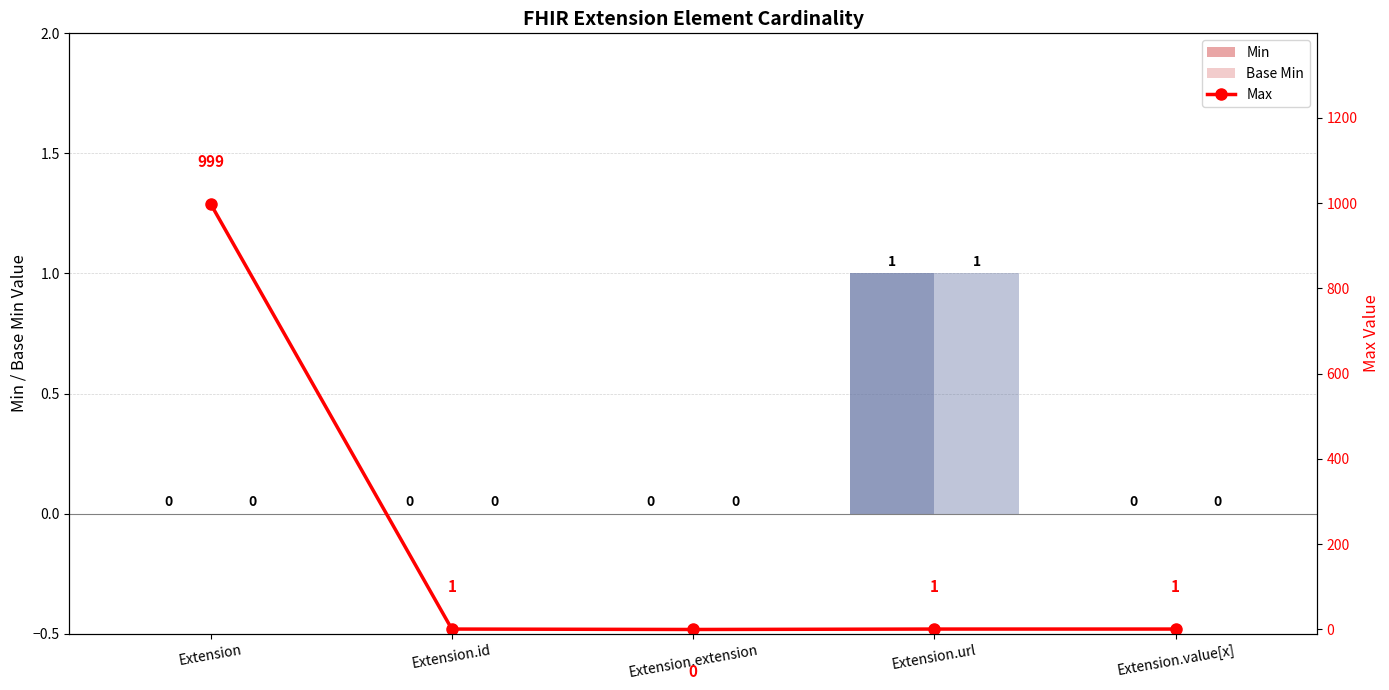

Is the value of Max at Extension greater than the value of Base Min at Extension.url?

Yes